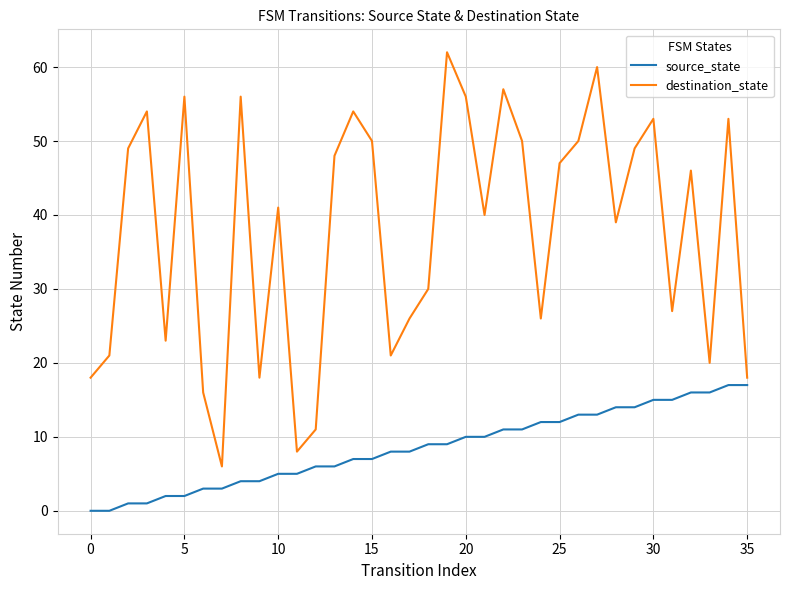

List the series in order of their overall mean, highest first.

destination_state, source_state